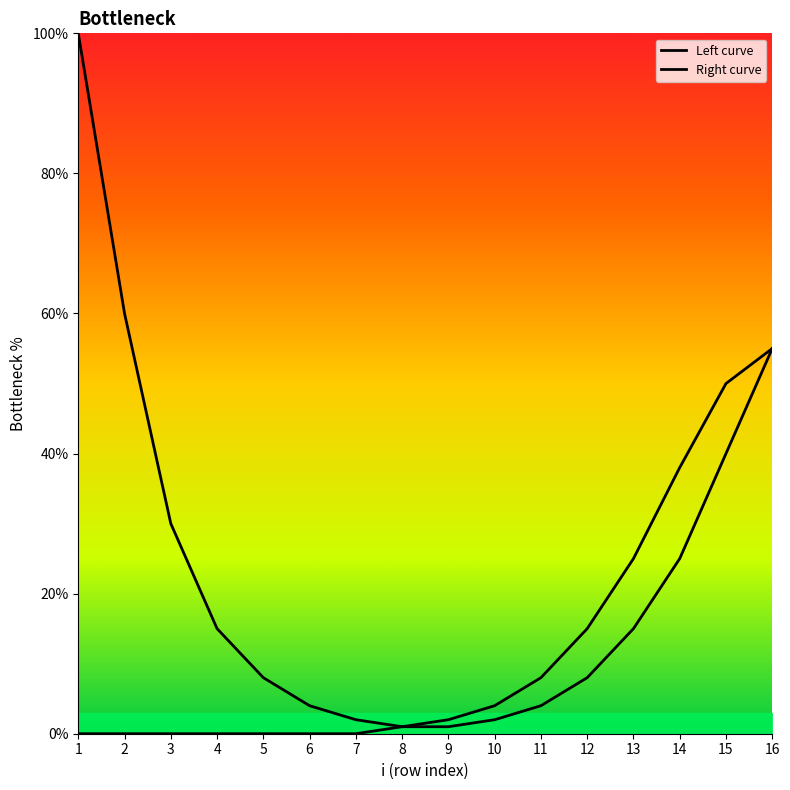

What is the minimum value for Left curve?

1